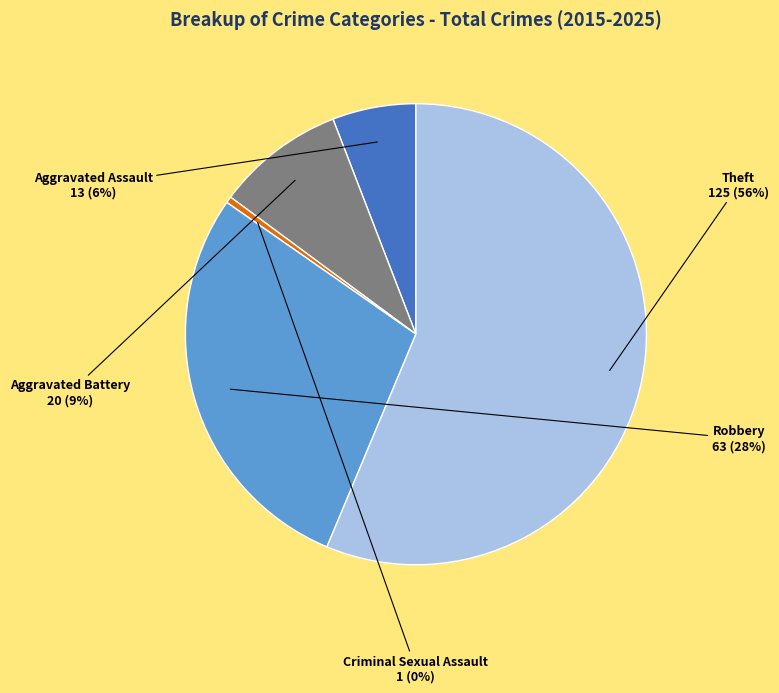

The Robbery slice represents 34% of the pie. True or false?

False